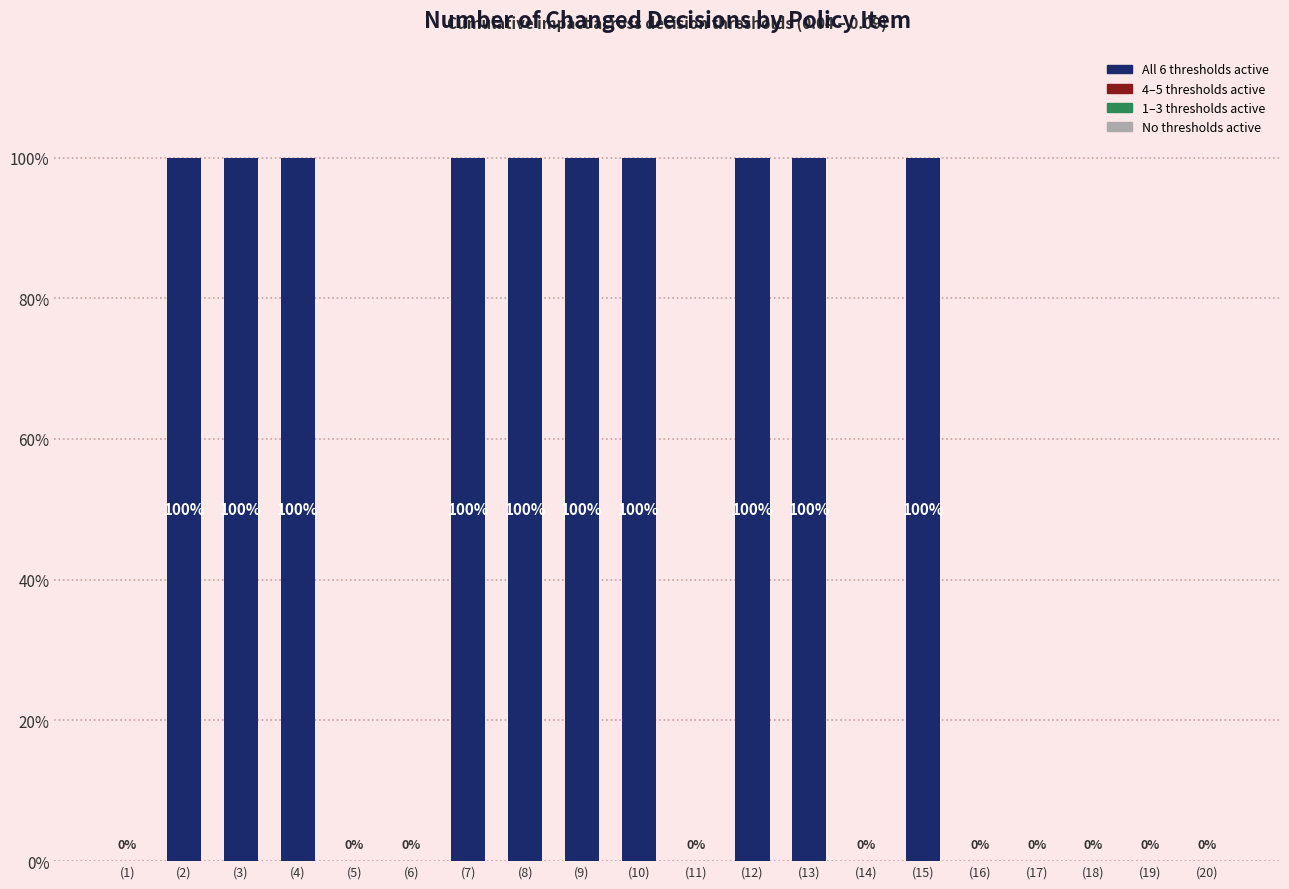

What is the maximum value shown in the chart?

100